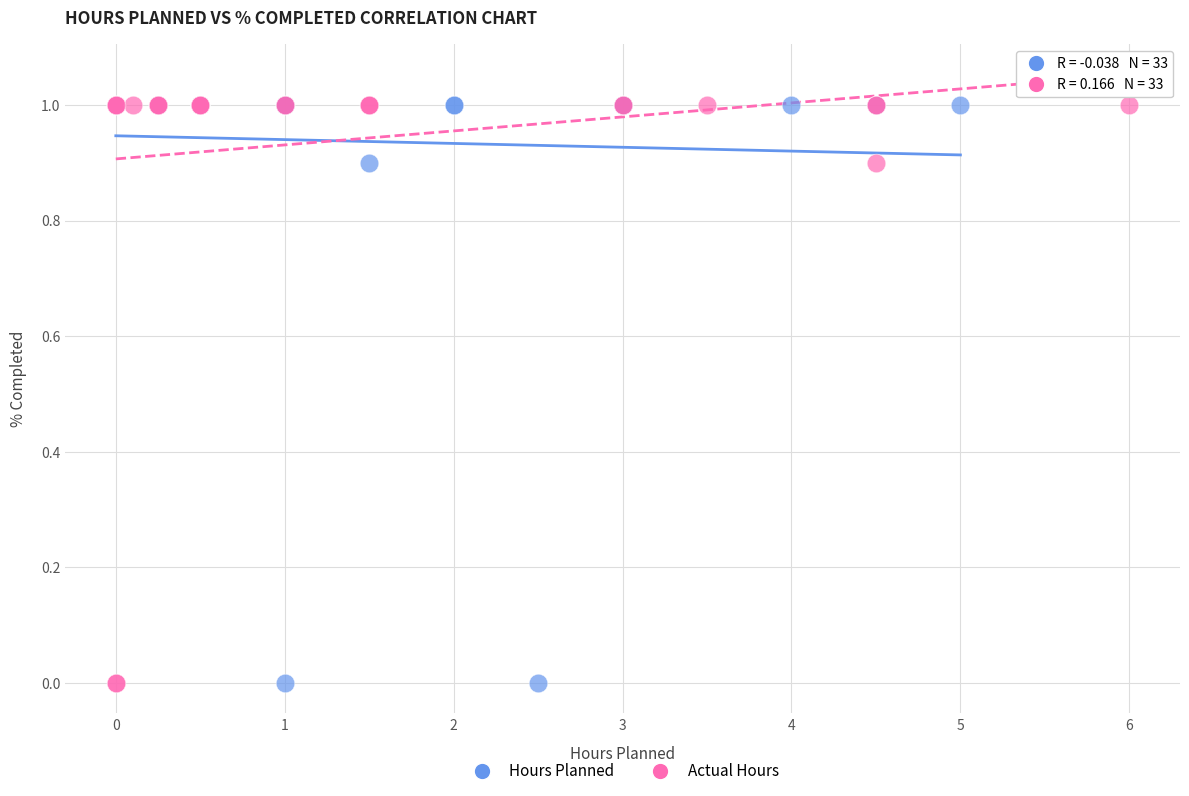

What are all the series names shown in the legend?

Hours Planned, Actual Hours